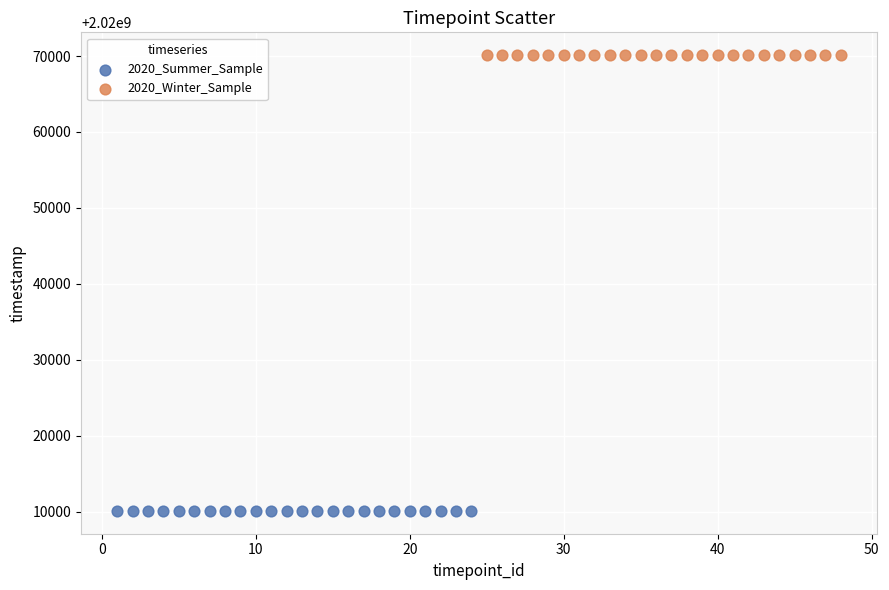

Which series reaches the minimum Y coordinate?

2020_Summer_Sample